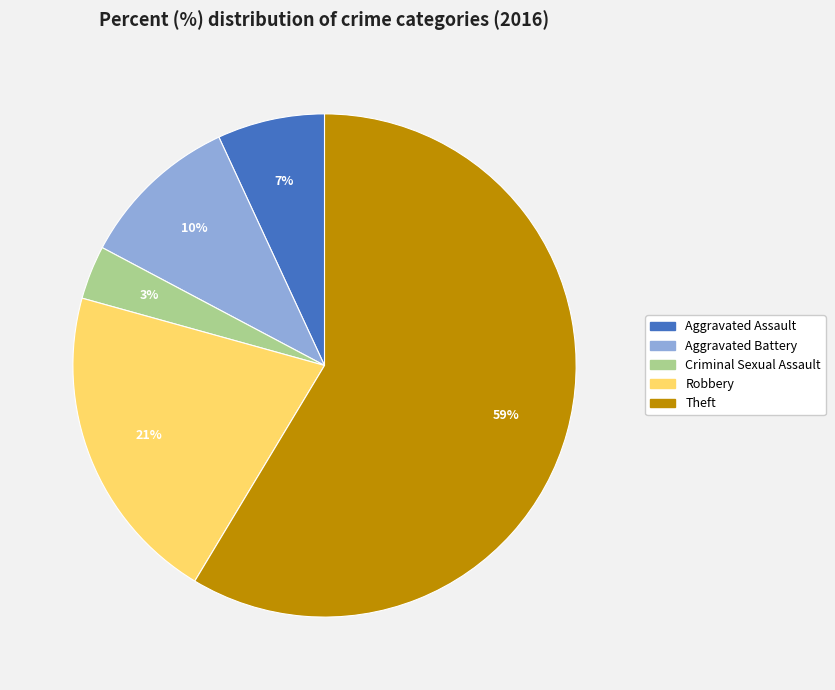

True or false: Aggravated Battery accounts for 5% of the total.

False